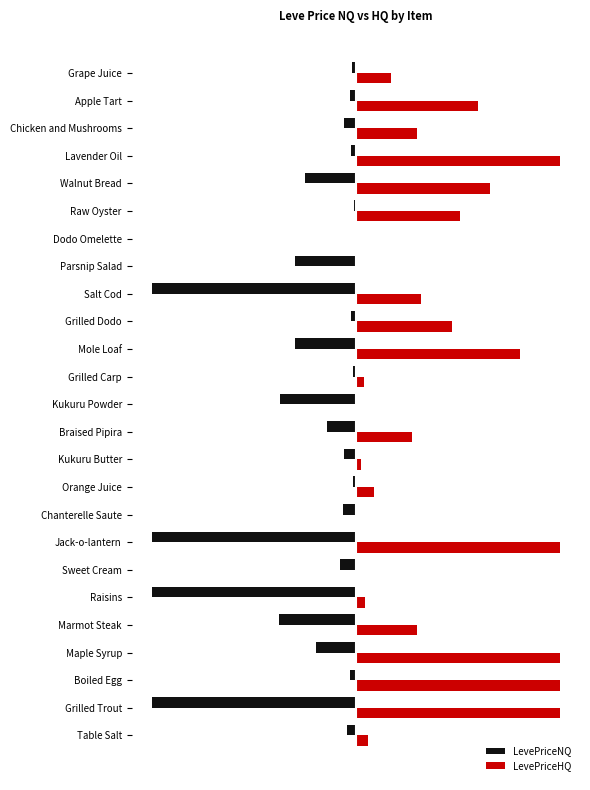

What is the minimum value shown in the chart?

-10000.0